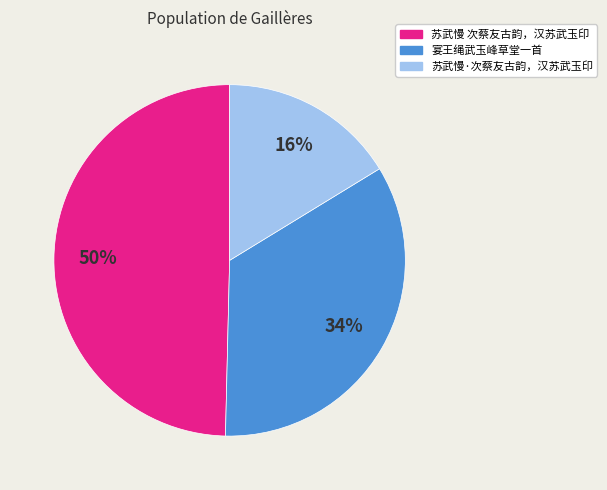

True or false: 苏武慢·次蔡友古韵，汉苏武玉印 accounts for 25% of the total.

False